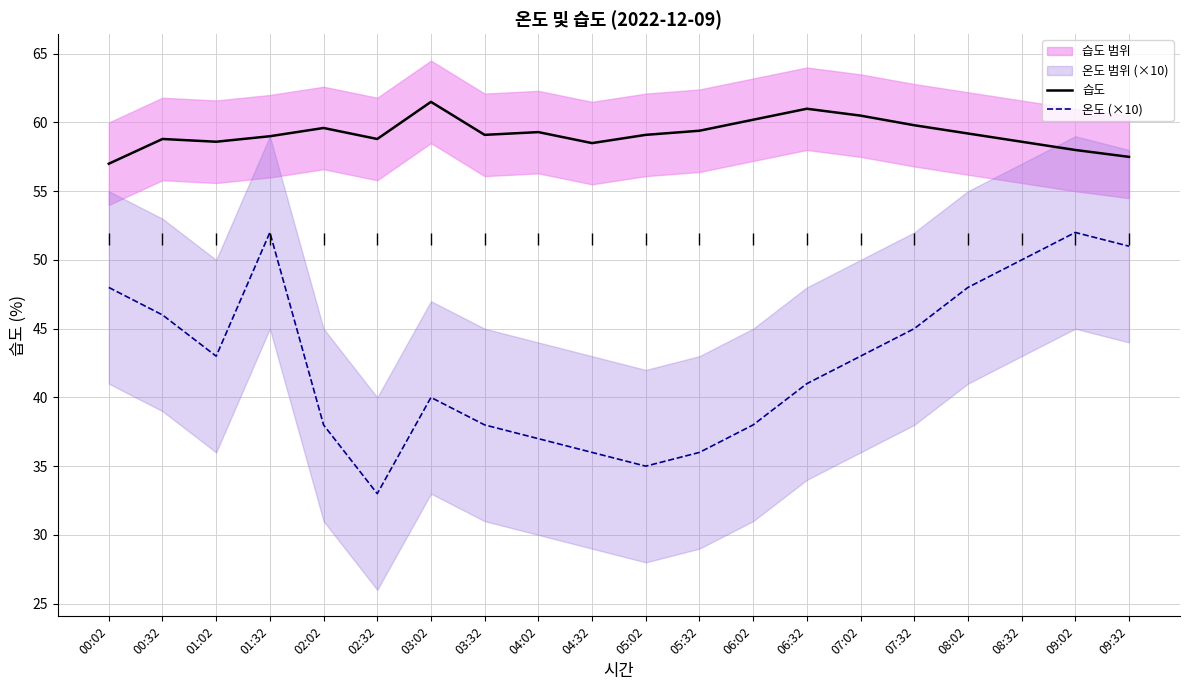

True or false: 온도 (×10) and 습도 cross at least once.

False